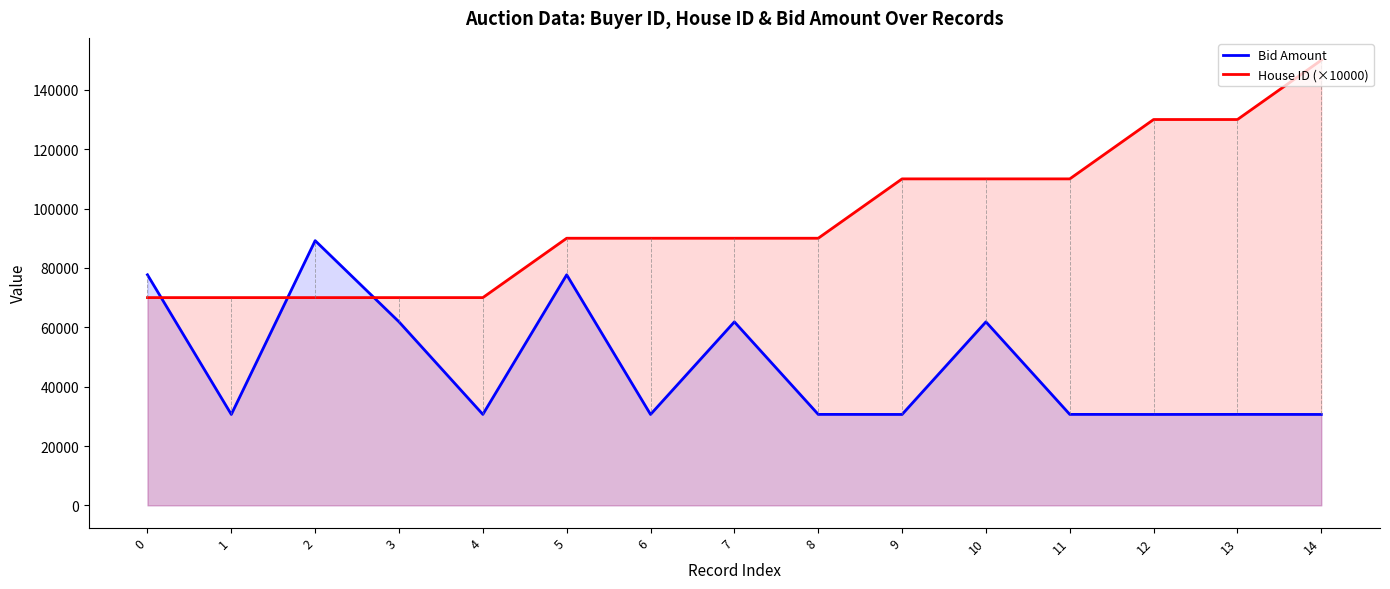

Count the House ID (×10000) values in the range 70000 to 110000.

12